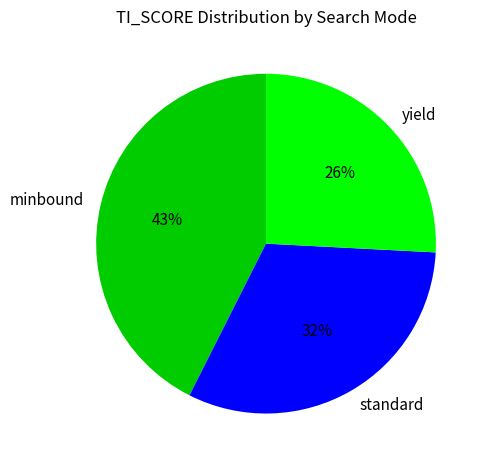

Is the sum of yield and standard greater than half?

Yes